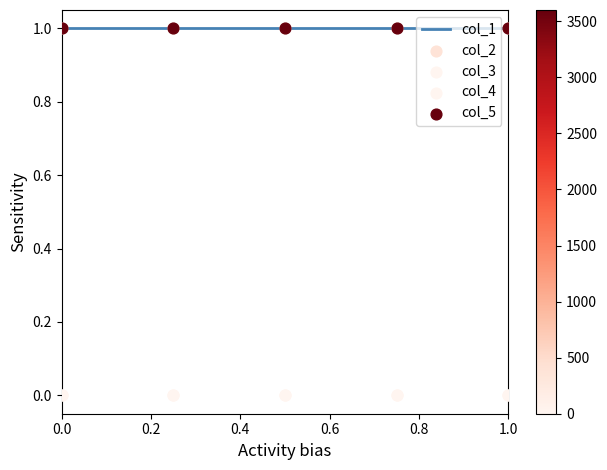

What is the total value across all series at 0.6?

3